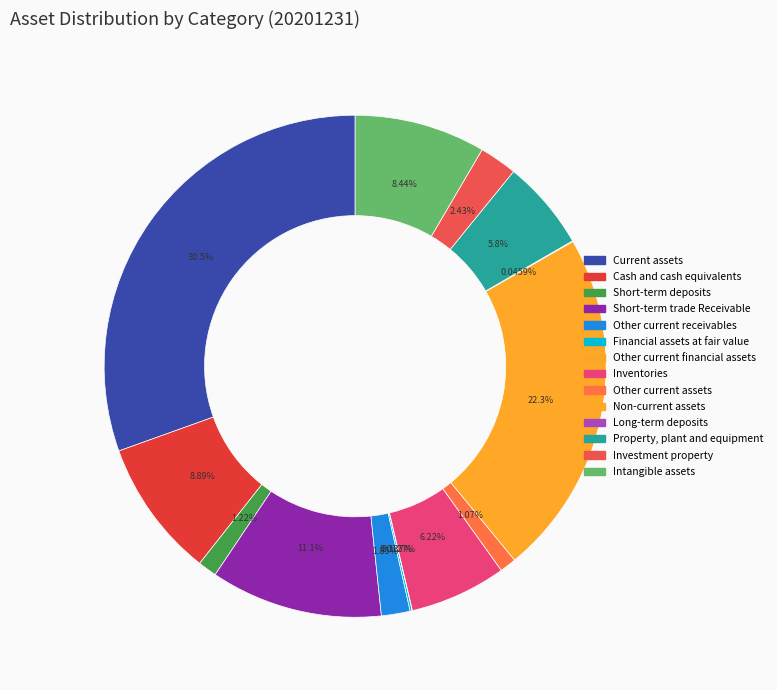

What percentage is the Property, plant and equipment slice, to the nearest percent?

6%